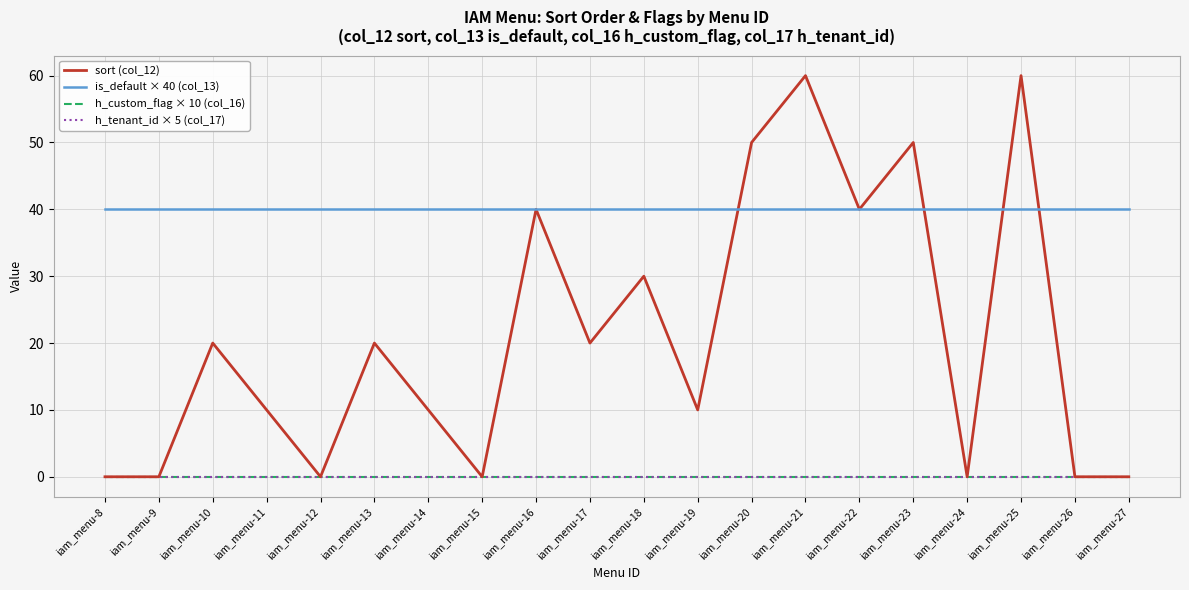

Reading left to right, extract all data points from this chart.

sort (col_12): 0	0	20	10	0	20	10	0	40	20	30	10	50	60	40	50	0	60	0	0
is_default × 40 (col_13): 40	40	40	40	40	40	40	40	40	40	40	40	40	40	40	40	40	40	40	40
h_custom_flag × 10 (col_16): 0	0	0	0	0	0	0	0	0	0	0	0	0	0	0	0	0	0	0	0
h_tenant_id × 5 (col_17): 0	0	0	0	0	0	0	0	0	0	0	0	0	0	0	0	0	0	0	0